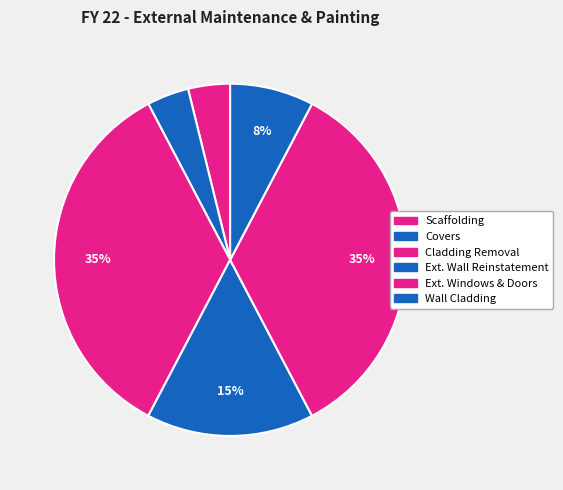

Count the number of slices in the pie.

6